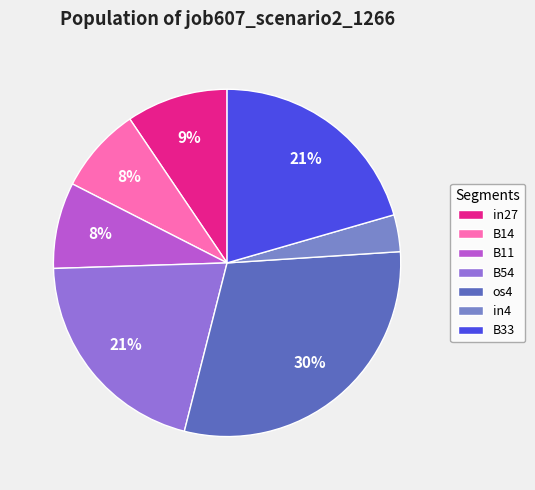

Is it true that B14 is 1% of the pie?

False